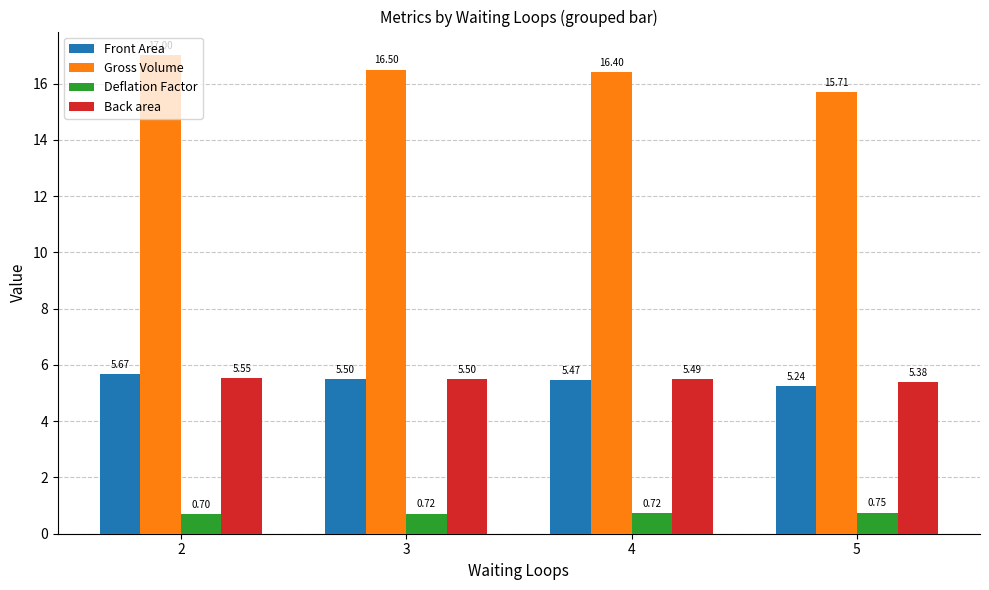

The Deflation Factor series shows 0.7 at 2. True or false?

True